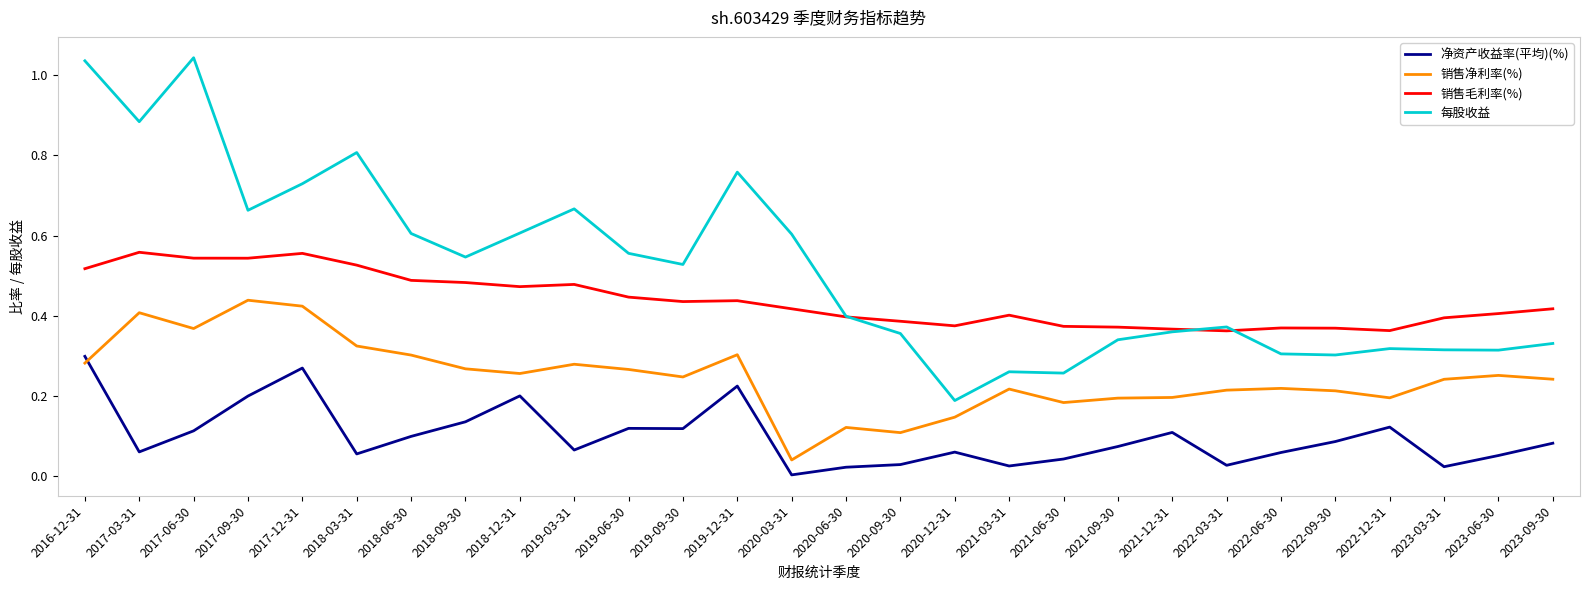

What position from the right is 2021-12-31?

8